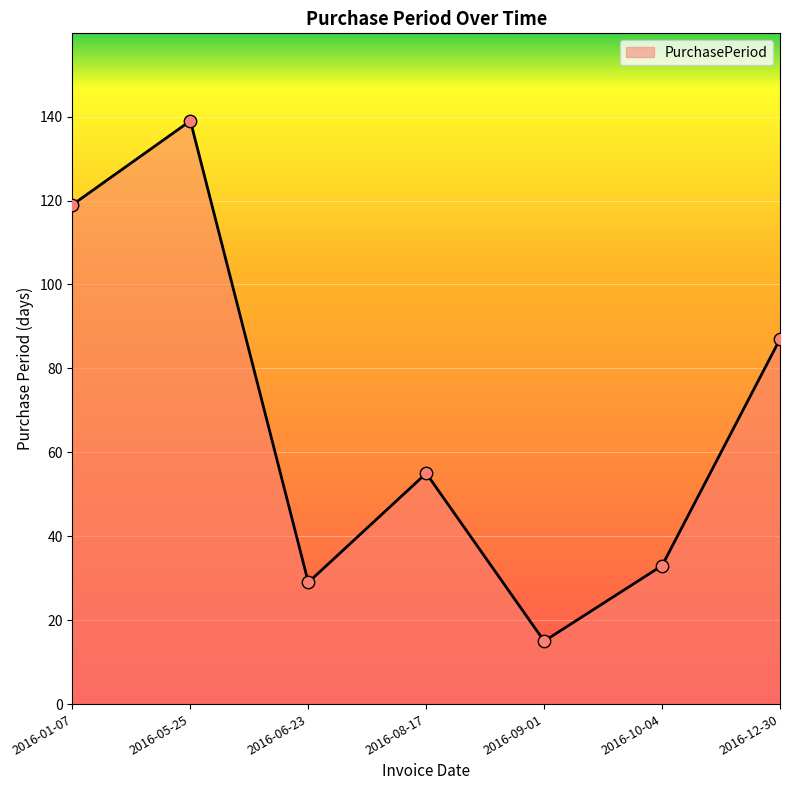

What is the change in value from 2016-01-07 to 2016-10-04?

-86